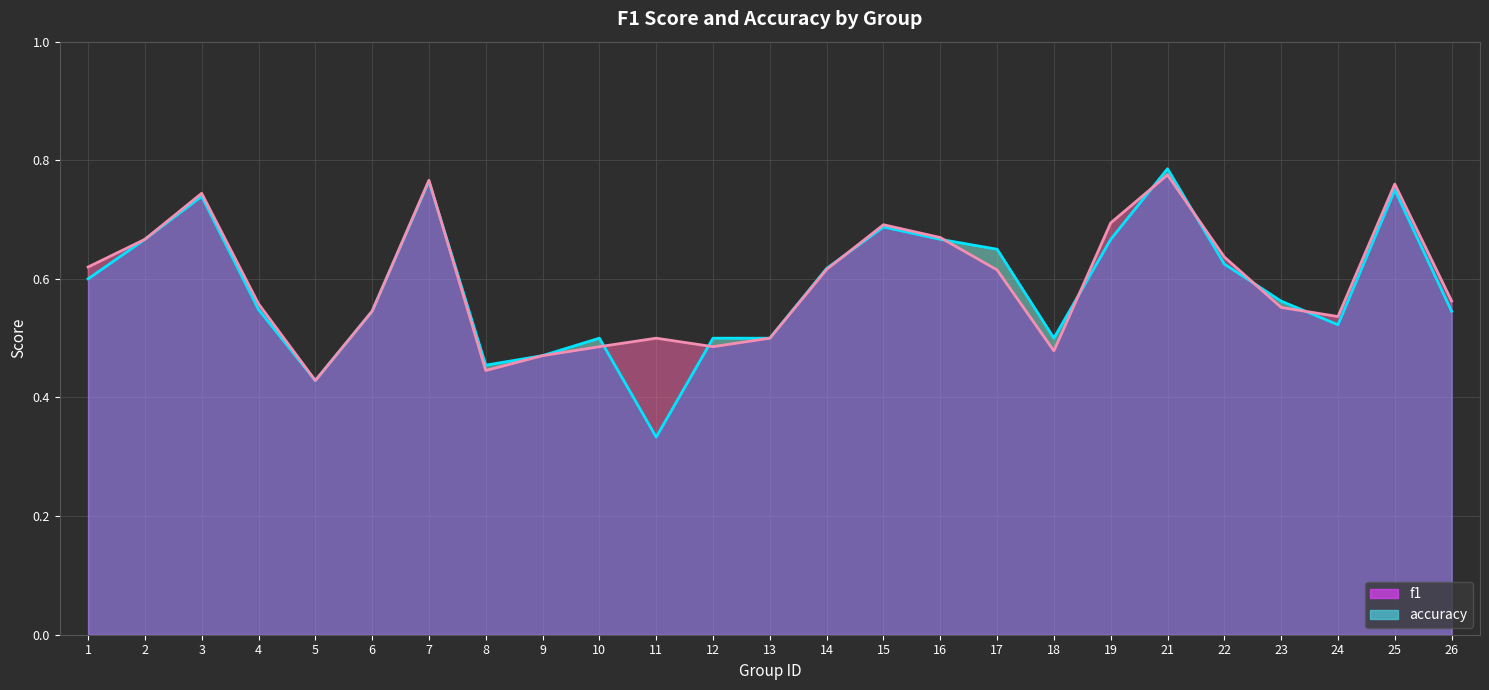

At which category is the sum across all series the highest?

21